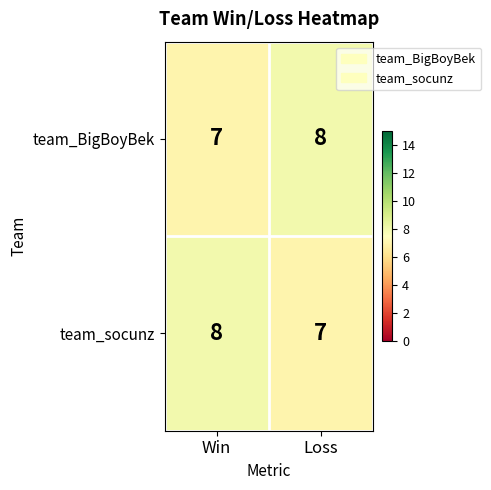

What is the approximate value of team_socunz at Loss?

7